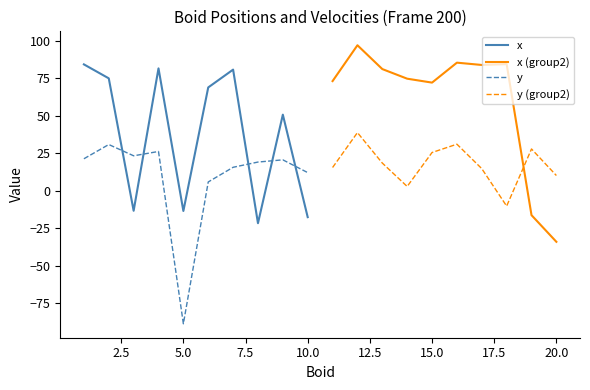

What is the highest value of the x series?

84.3